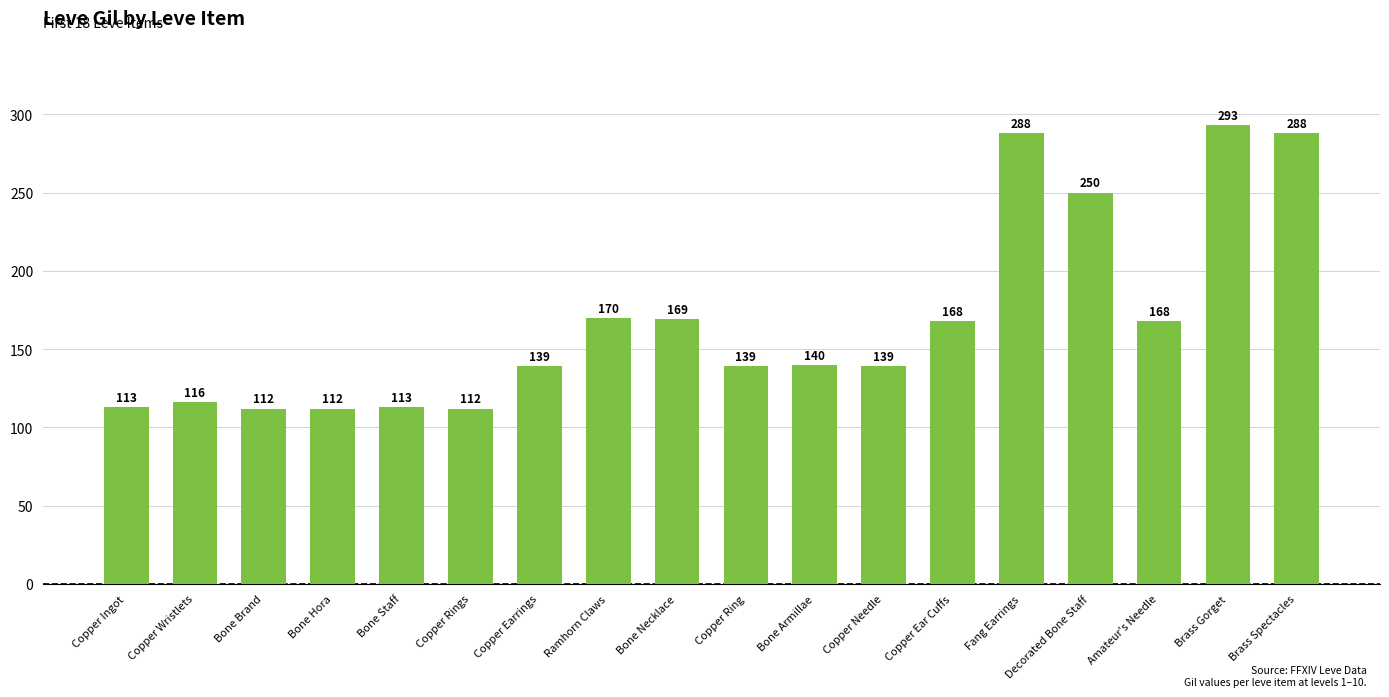

At which category does the chart reach its peak across all series?

Brass Gorget